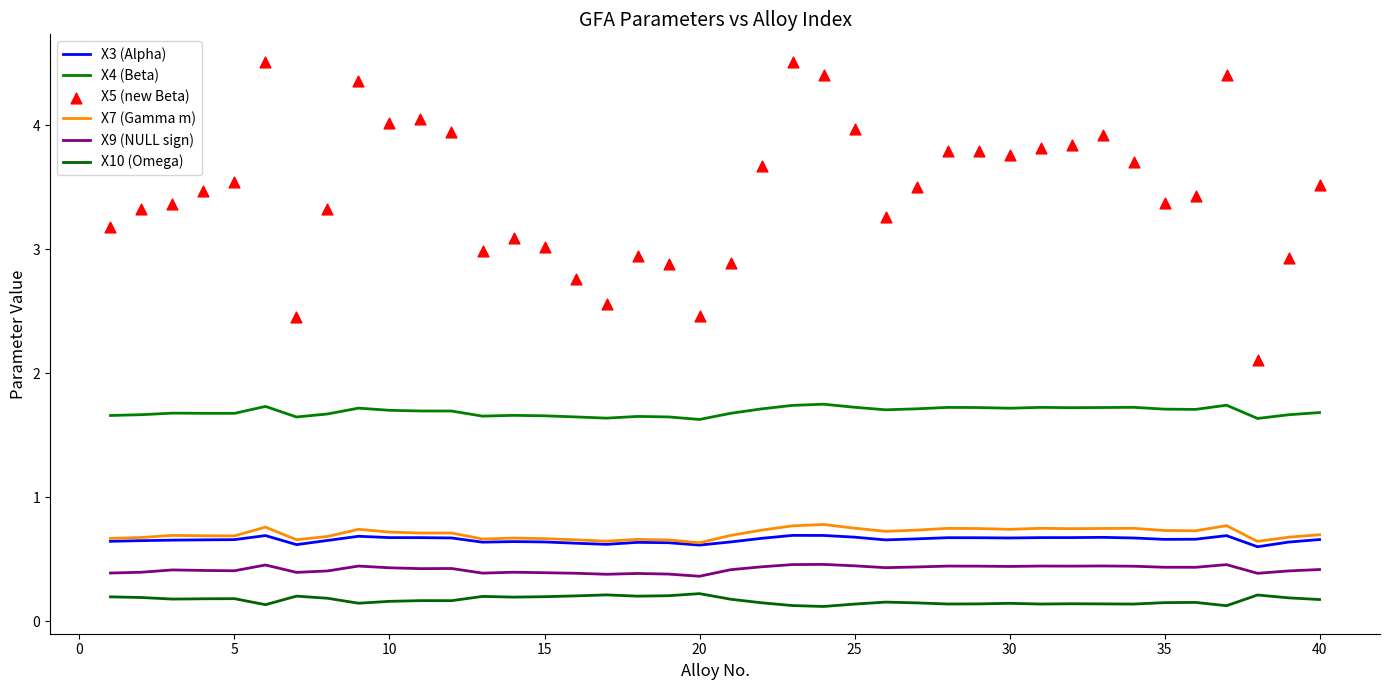

Which series contains the highest Y value?

X5 (new Beta)